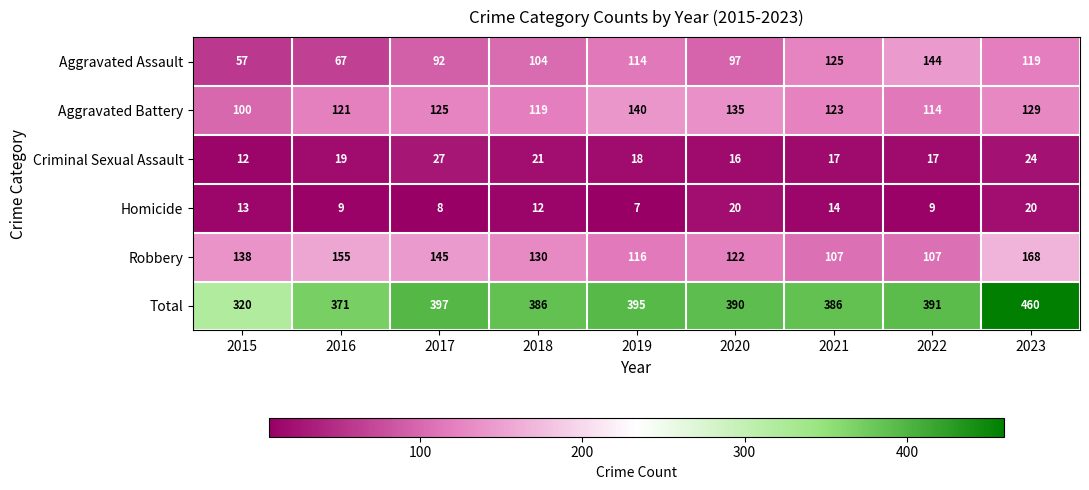

What is the highest value of the Homicide series?

20